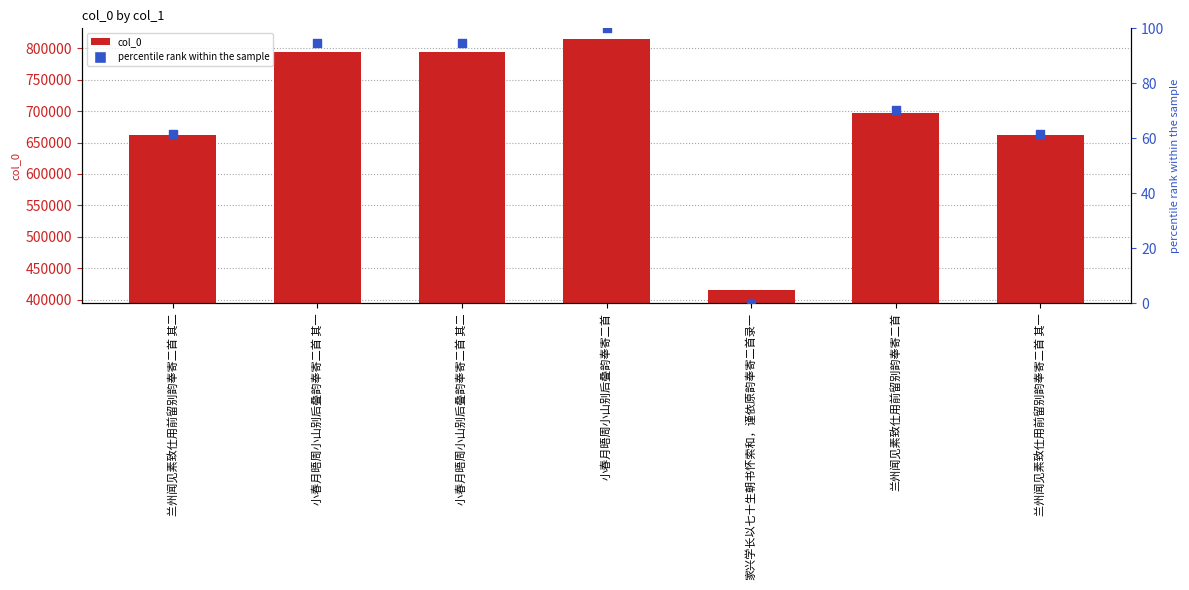

Is the value of col_0 at 小春月晤周小山别后叠韵奉寄二首 其一 greater than the value of percentile rank within the sample at 兰州闻见素致仕用前留别韵奉寄二首 其一?

Yes